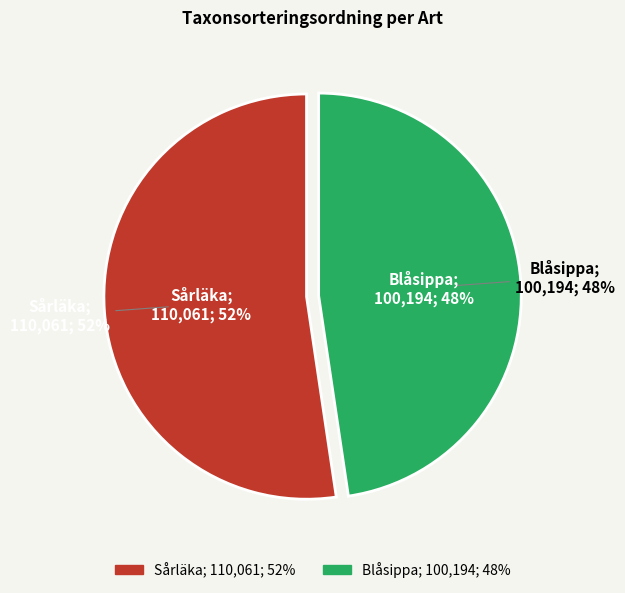

What portion of the pie excludes Sårläka?

47.7%